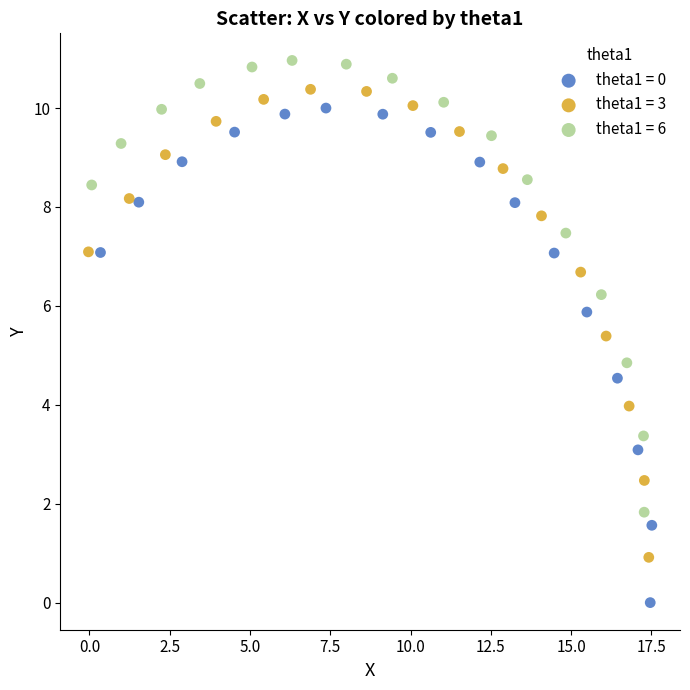

Which series contains the lowest Y value?

theta1 = 0